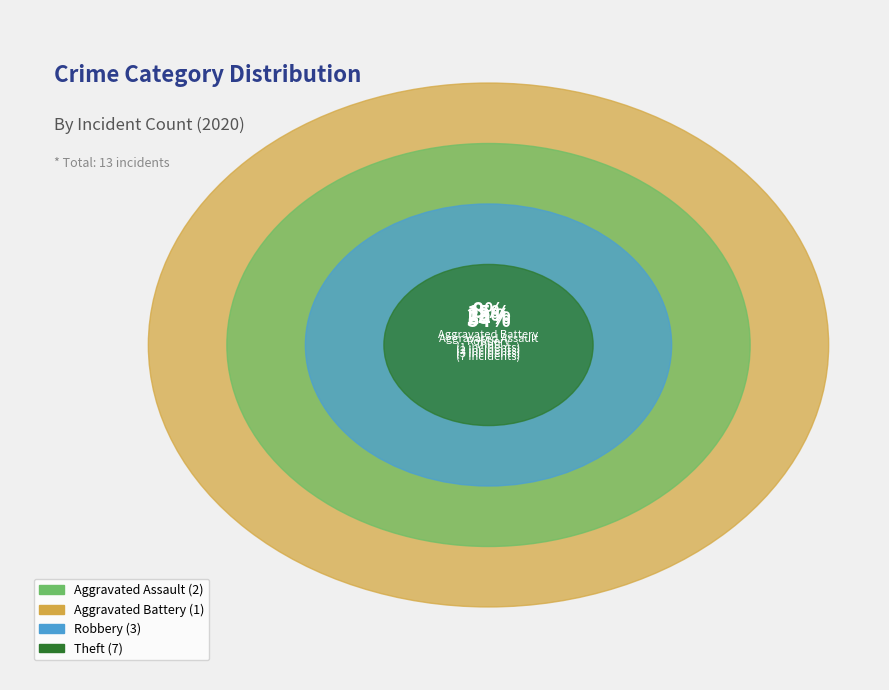

To the nearest percent, what is the average slice percentage?

25%